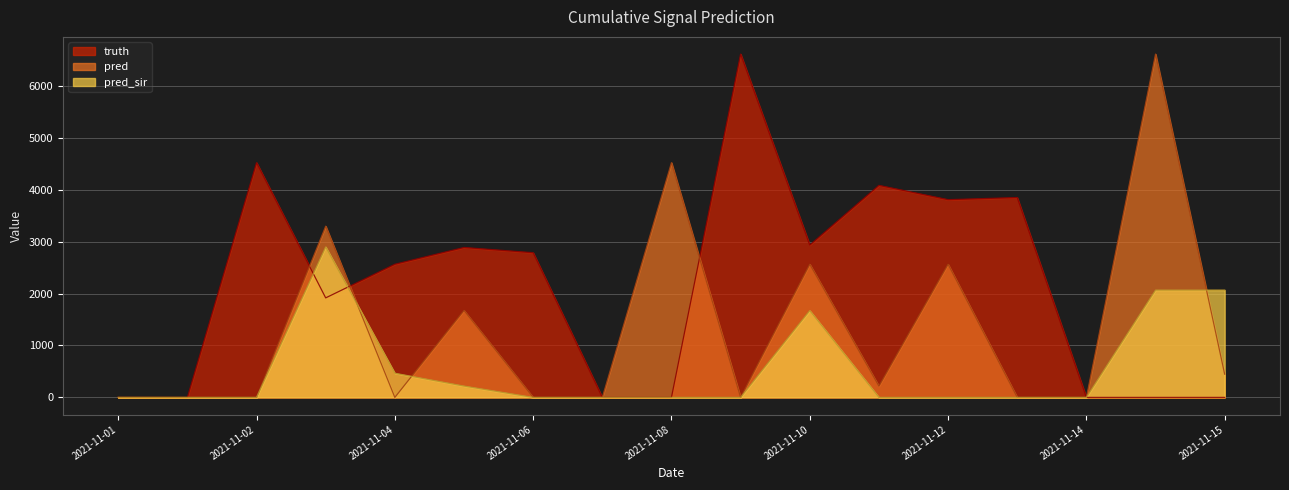

How many series are shown in this chart?

3